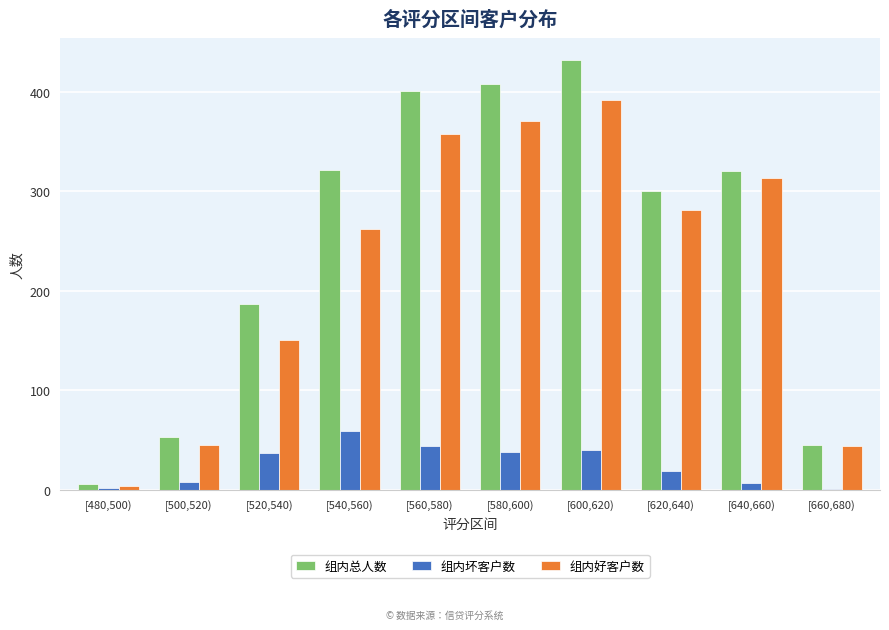

How many groups of bars are there?

10